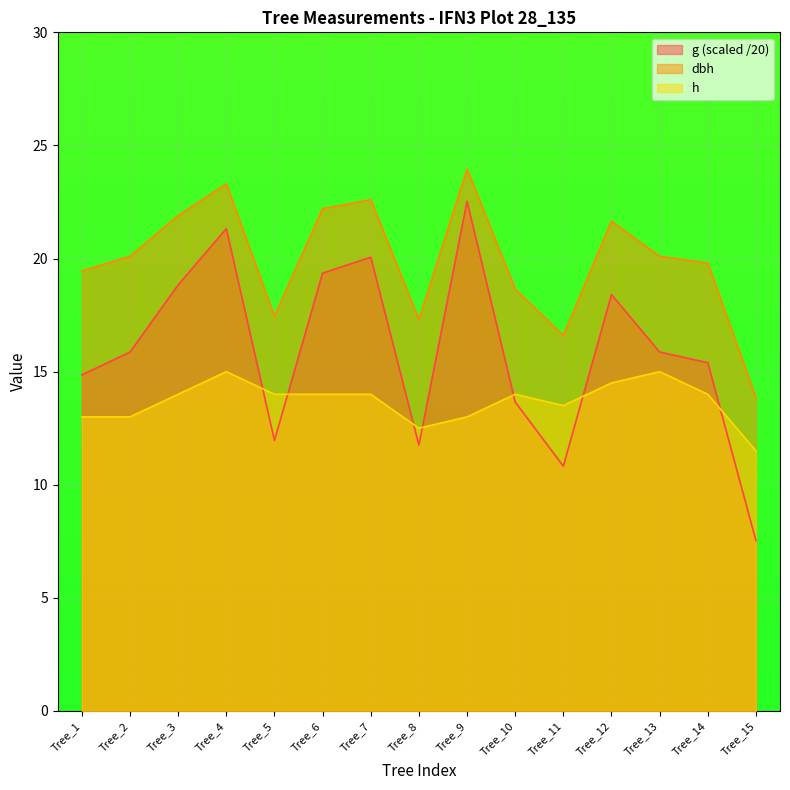

Which series changed the most between Tree_6 and Tree_14?

g (scaled /20)